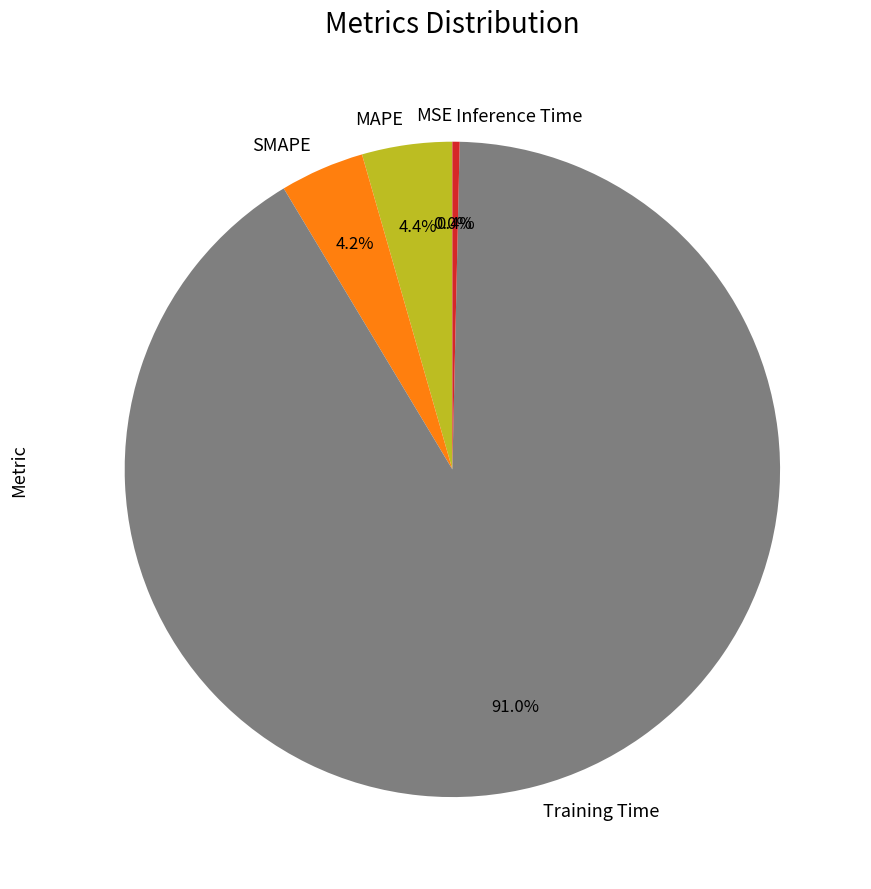

To the nearest percent, what portion does Training Time represent?

91%